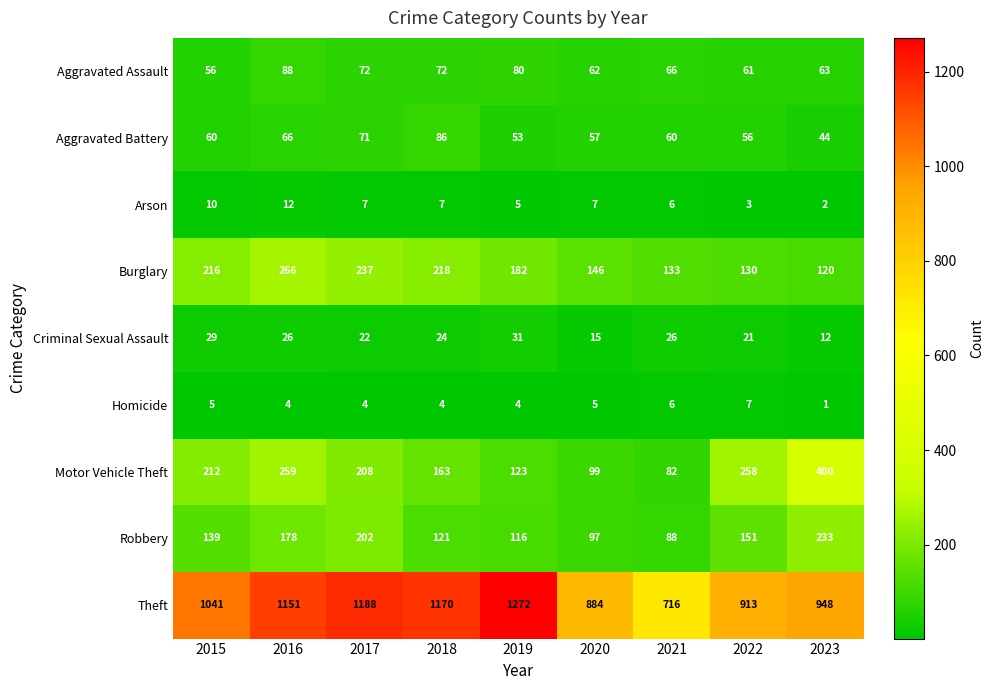

Where does the Burglary series first go above 182?

2015